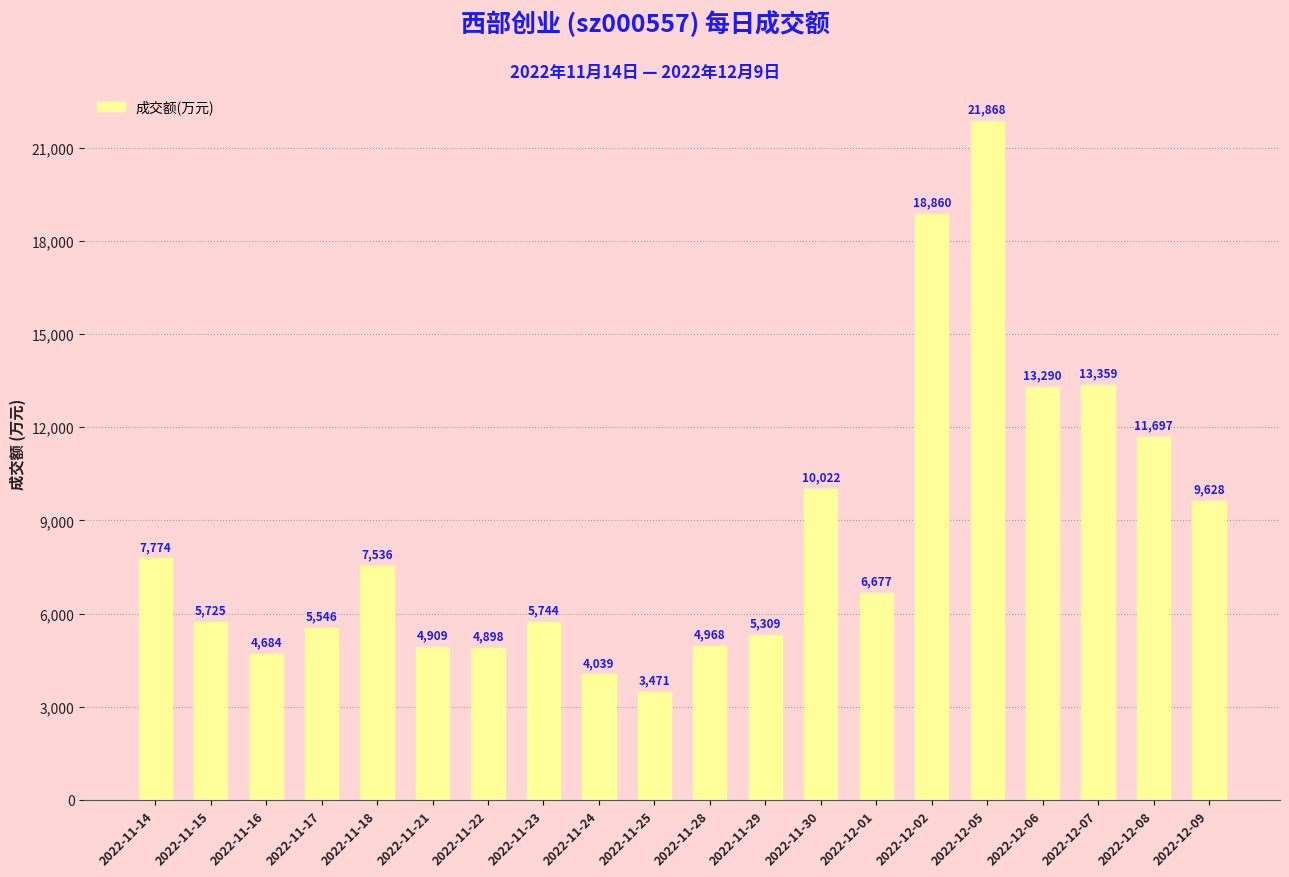

The value at 2022-11-16 is 4684. True or false?

True